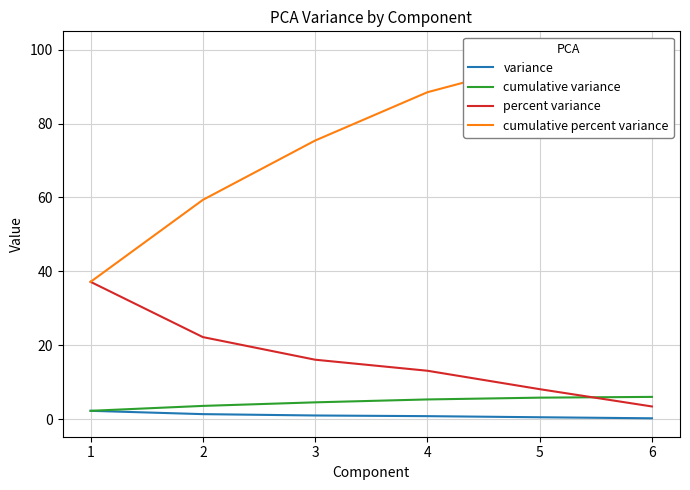

Which series has the largest range (max minus min)?

cumulative percent variance